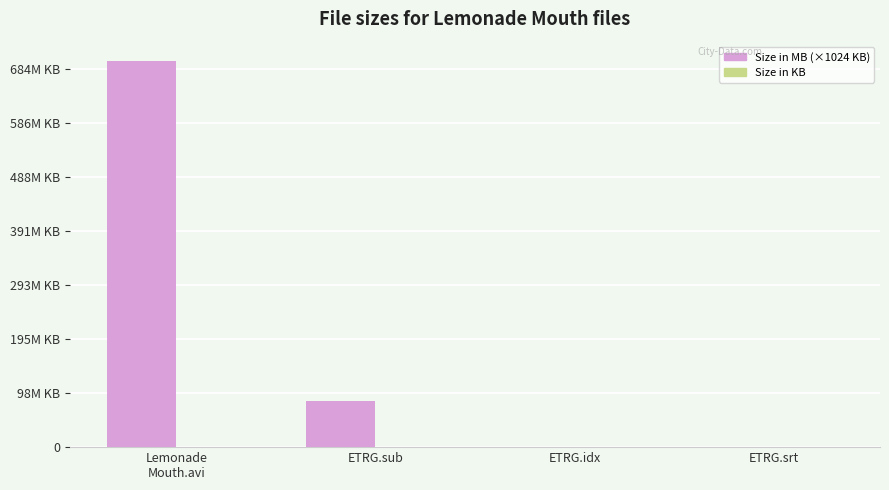

Reading right to left, what are all the values shown in this chart?

Size in MB (×1024 KB): 0.0	0.0	84684.8	714475.5
Size in KB: 50.5	821.3	0.0	0.0